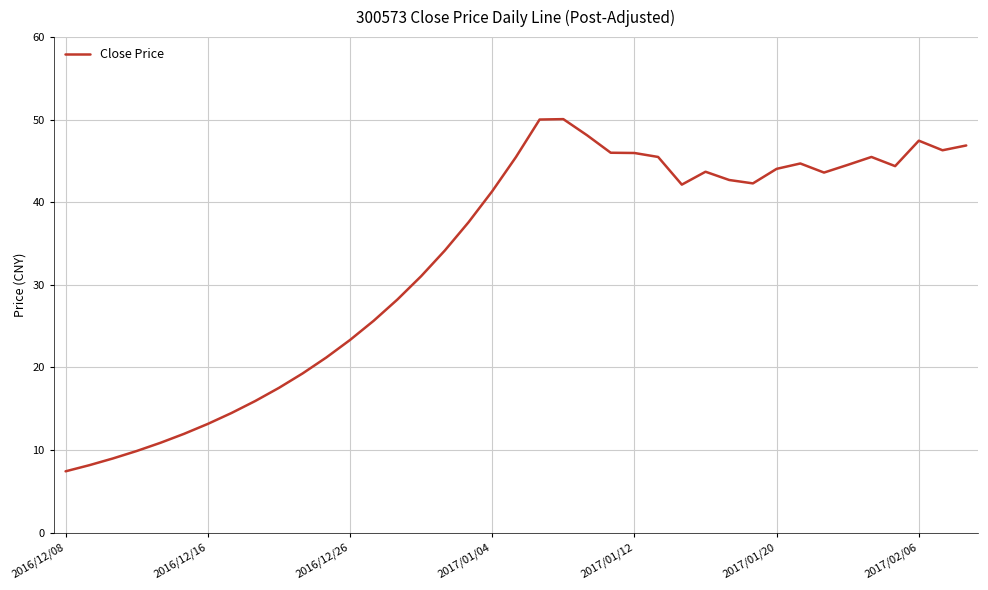

What is the smallest value displayed?

7.4